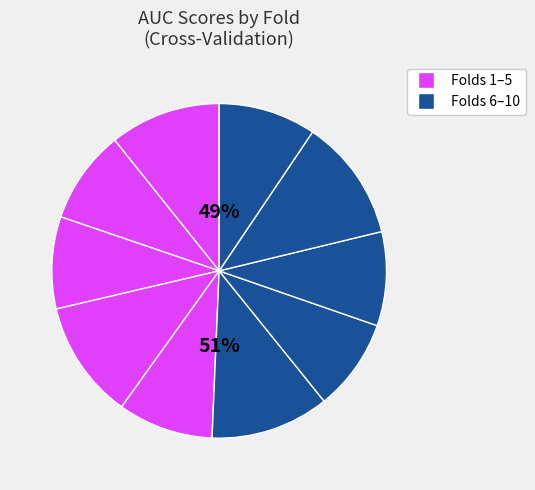

To the nearest percent, what percentage of the pie is Fold 7?

9%